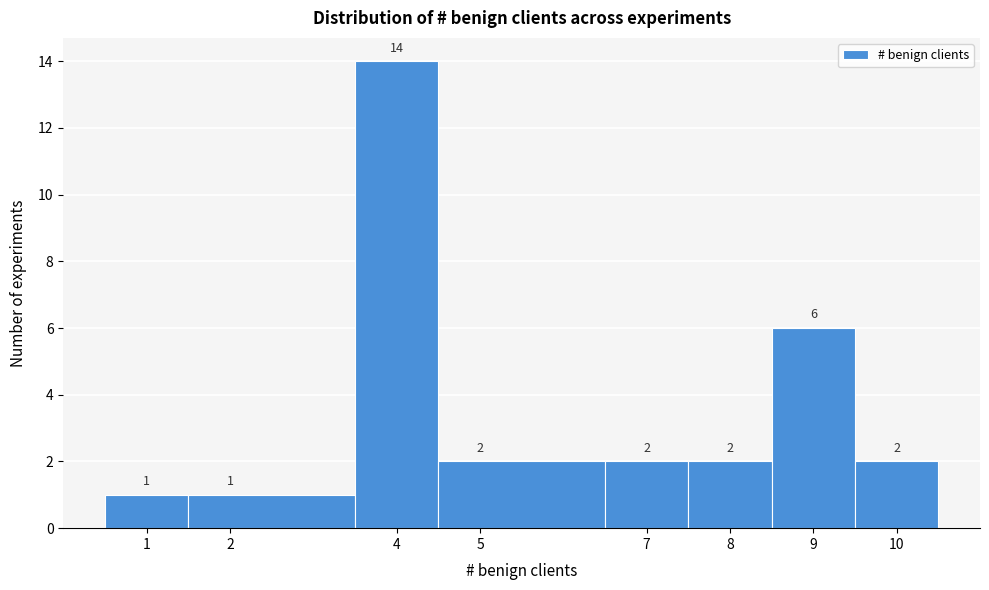

Reading left to right, list every bar in this chart as the range it spans on the x-axis followed by its height.

0.5 to 1.5: 1
1.5 to 3.5: 1
3.5 to 4.5: 14
4.5 to 6.5: 2
6.5 to 7.5: 2
7.5 to 8.5: 2
8.5 to 9.5: 6
9.5 to 10.5: 2